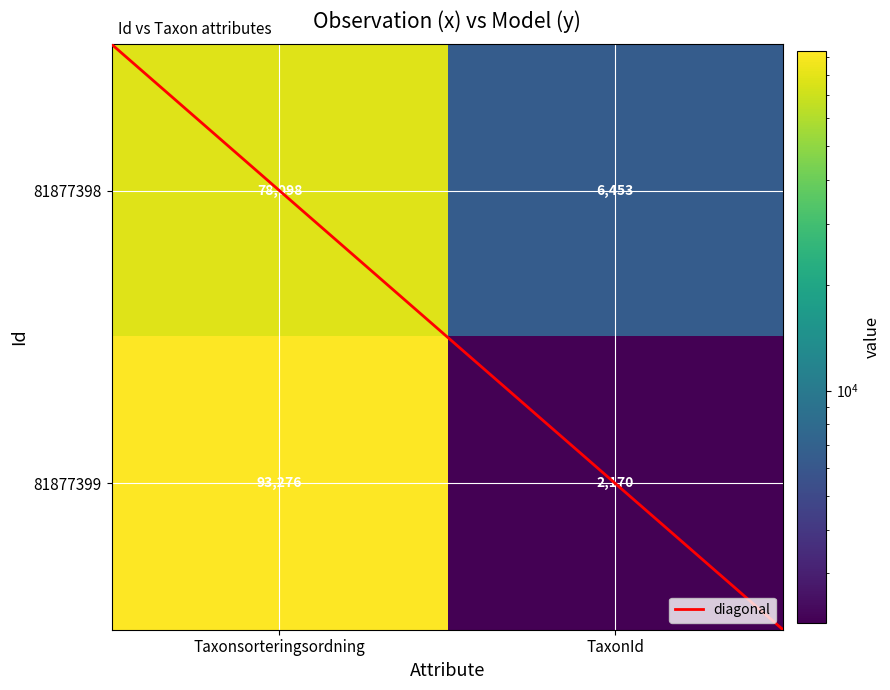

Which series has the largest range (max minus min)?

81877399